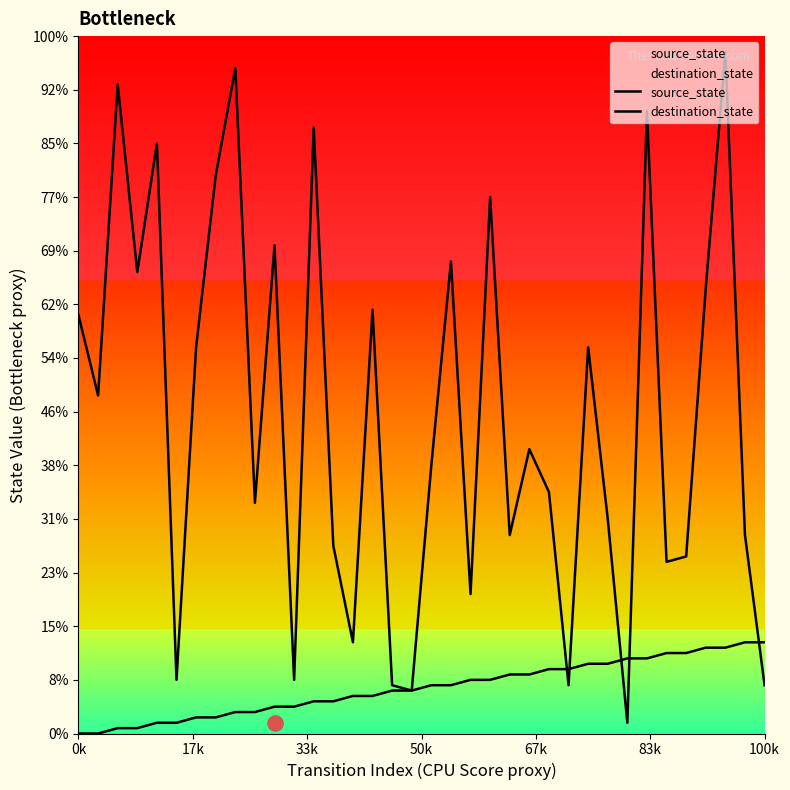

Which series contains the lowest Y value?

source_state